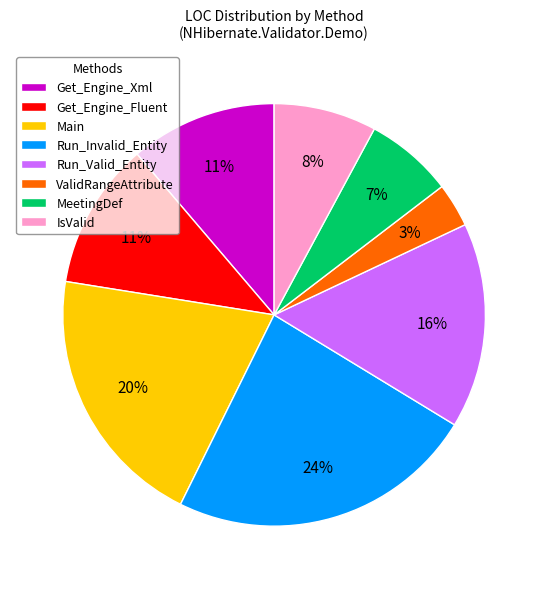

Which category has the biggest portion of the pie?

Run_Invalid_Entity